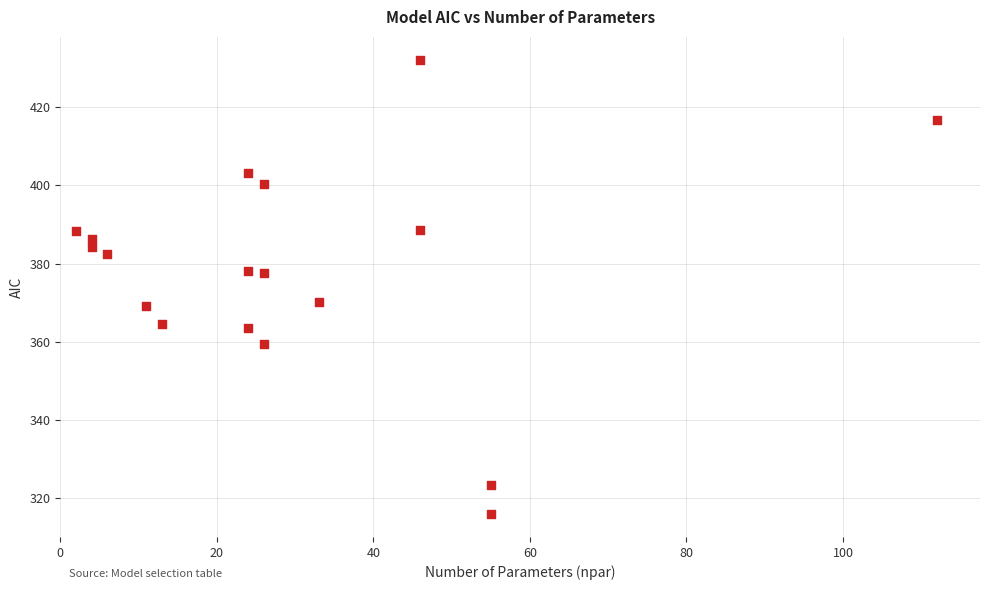

What is the range of Y values (max minus min)?

116.2